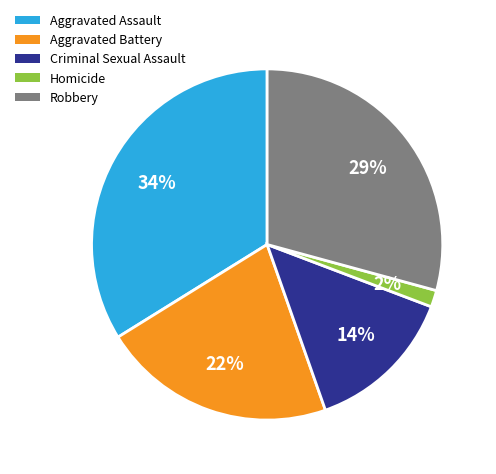

Count the number of slices in the pie.

5